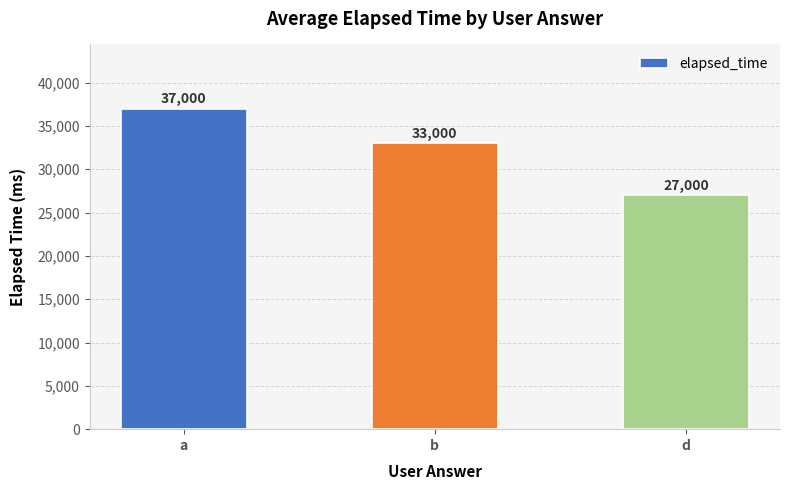

What is the smallest value displayed?

27000